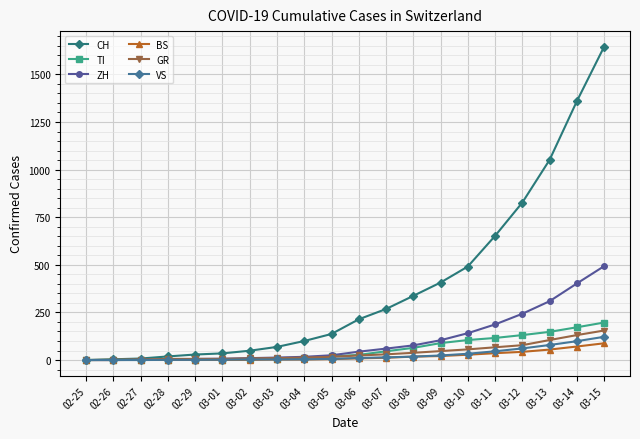

Rank the series by their maximum value, from highest to lowest.

CH, ZH, TI, GR, VS, BS